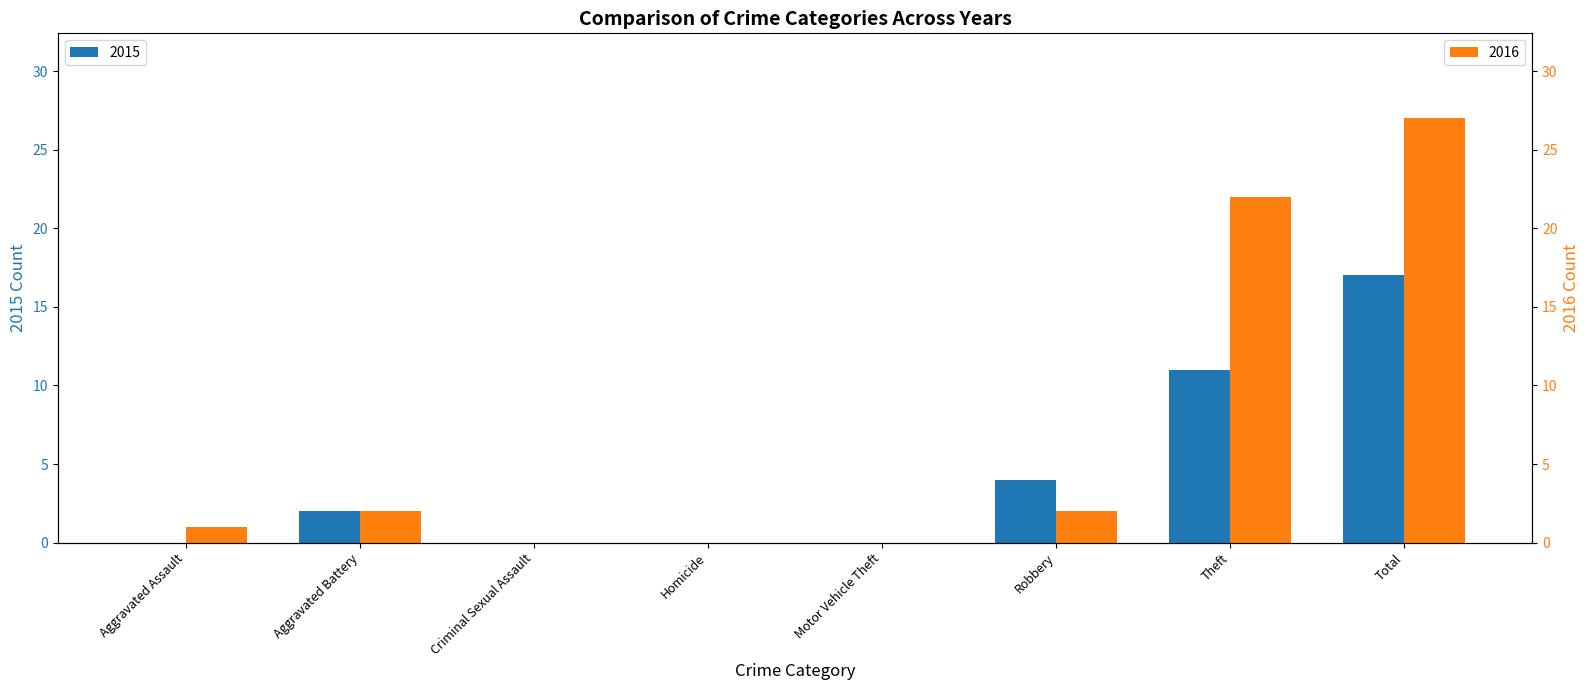

Is it true that 2015 equals 0 at Criminal Sexual Assault?

True